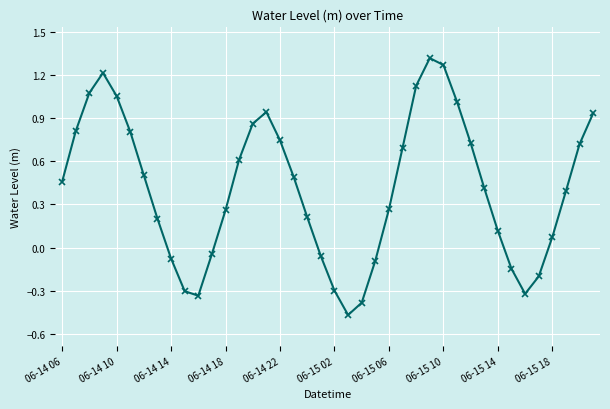

What is the value of the 14th point from the left?

0.6